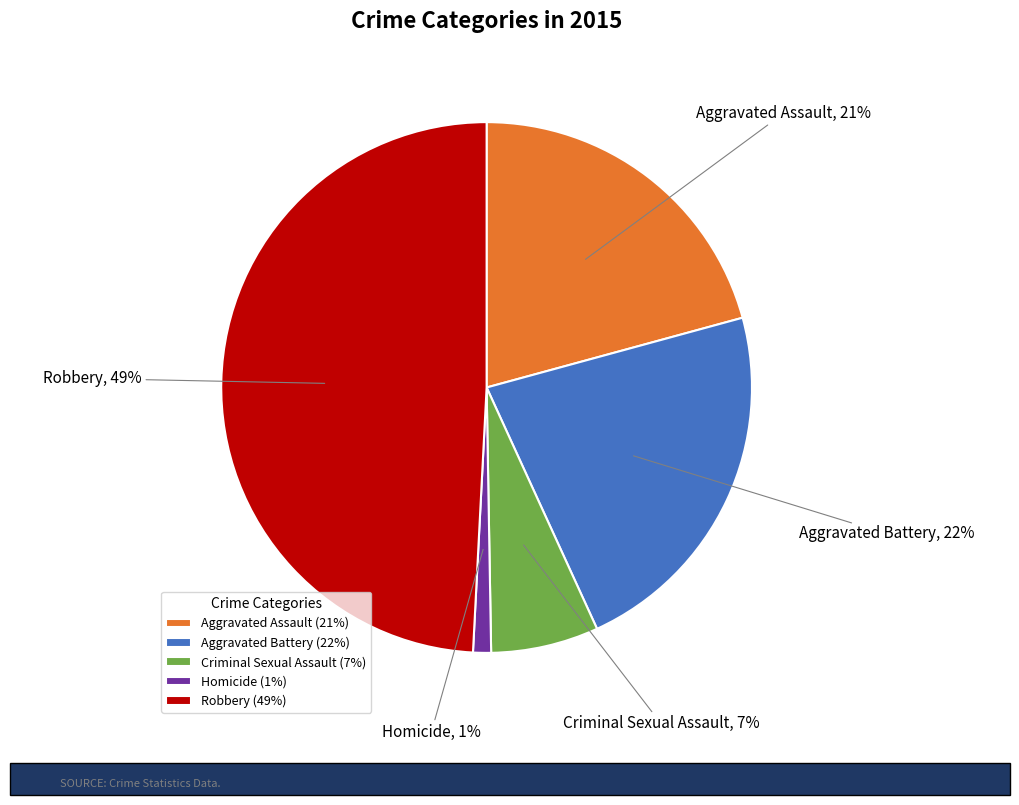

Rank the categories by value from lowest to highest.

Homicide, Criminal Sexual Assault, Aggravated Assault, Aggravated Battery, Robbery